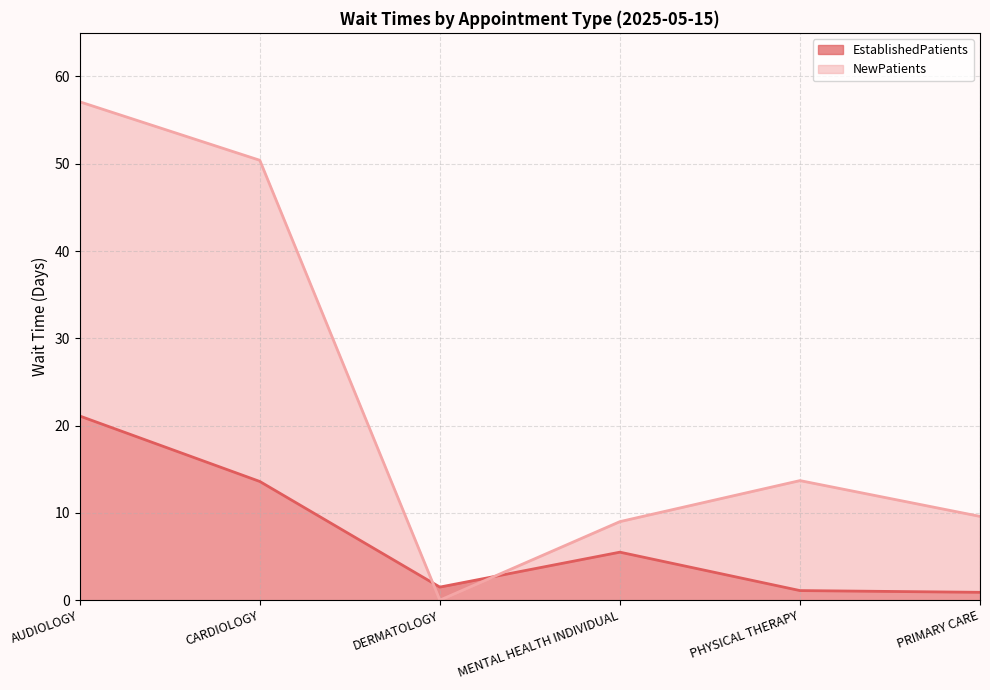

What is the difference between the second highest and minimum values in the EstablishedPatients series?

12.7